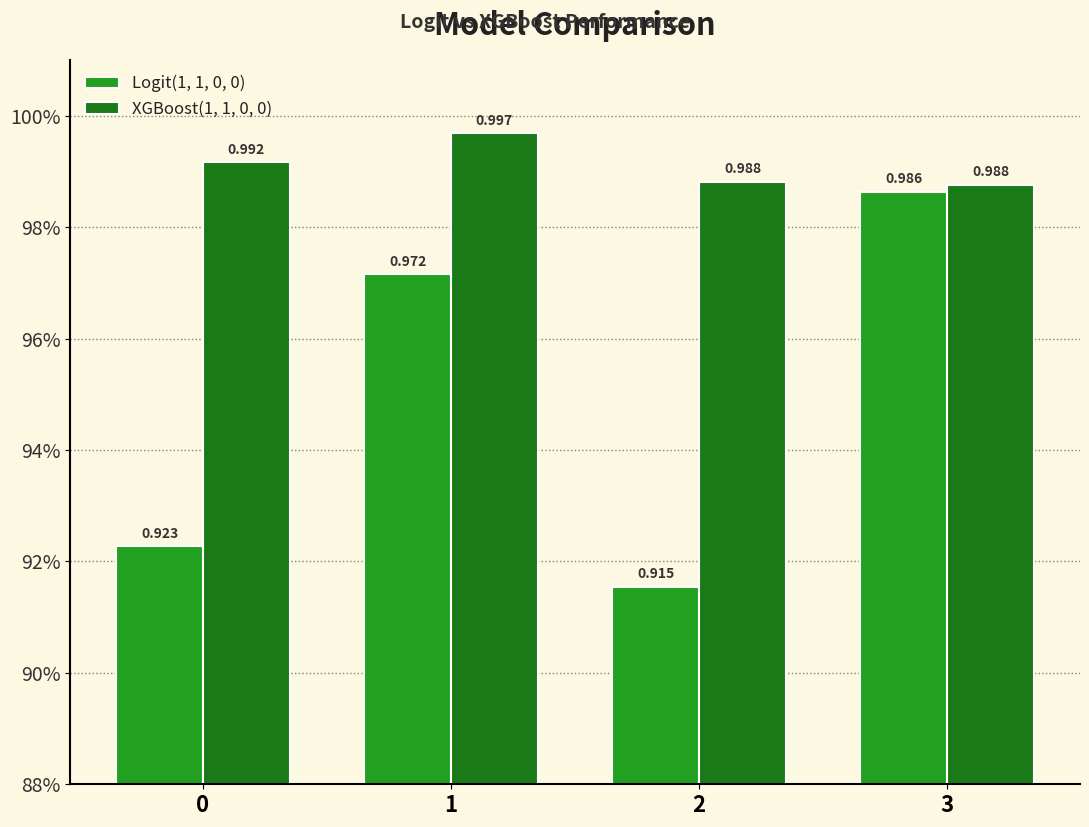

Reading left to right, what are all the values shown in this chart?

Logit(1, 1, 0, 0): 0.9	1.0	0.9	1.0
XGBoost(1, 1, 0, 0): 1.0	1.0	1.0	1.0